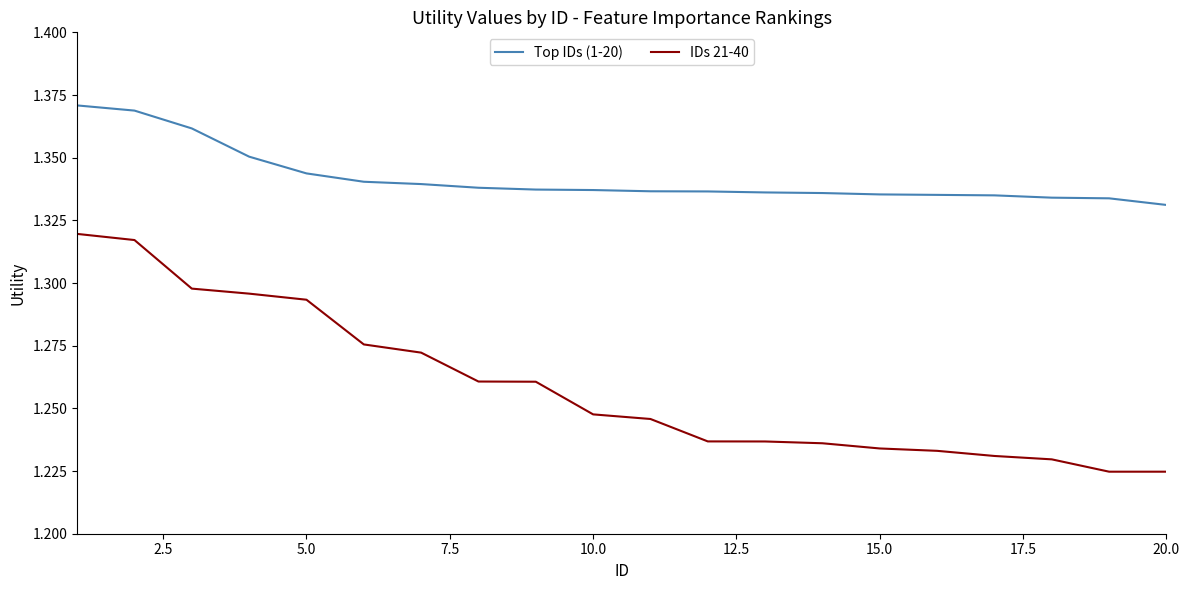

How many distinct data groups are displayed?

2